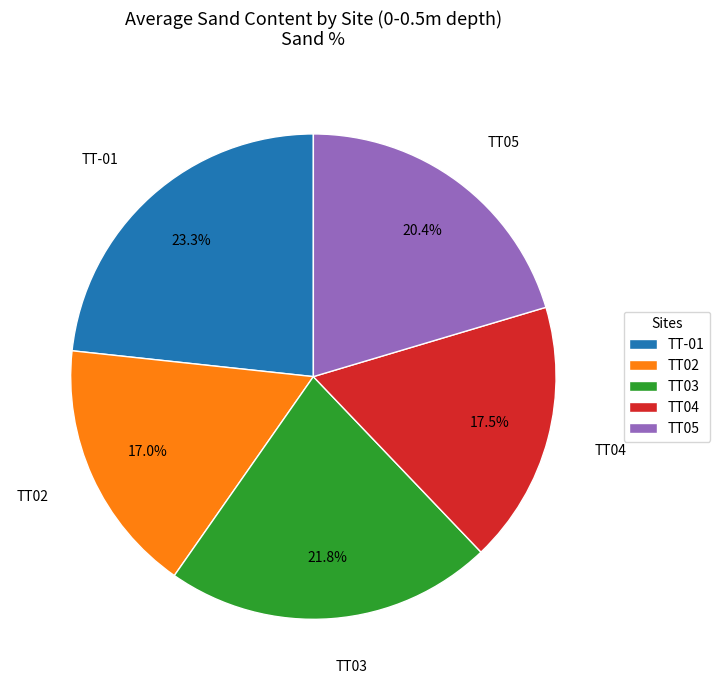

How many slices are in this pie chart?

5